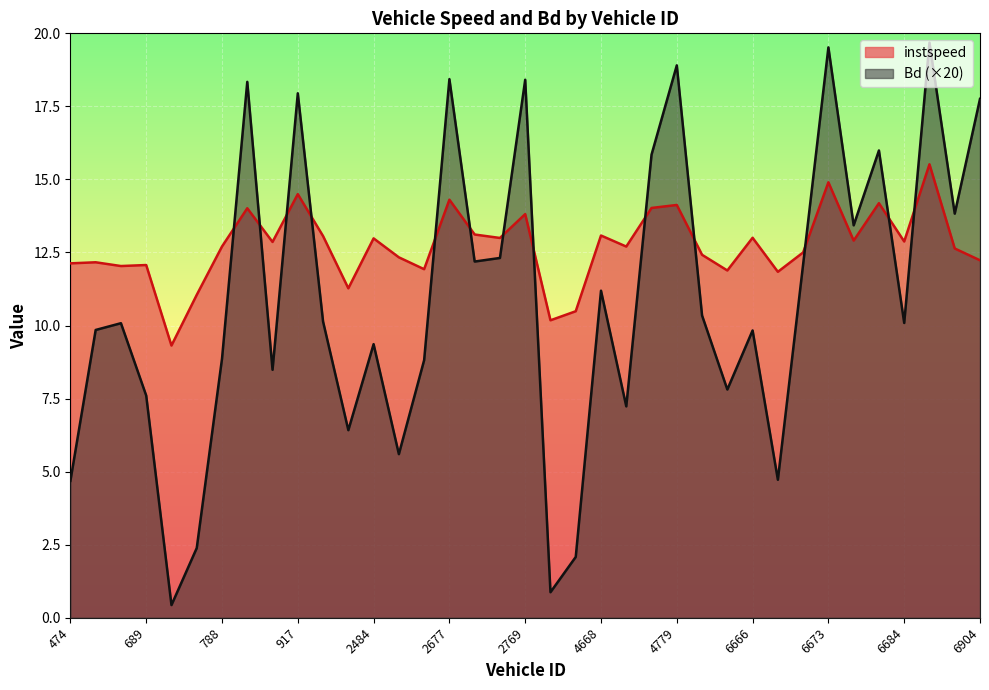

Between 689 and 6771, which series saw the biggest shift?

Bd